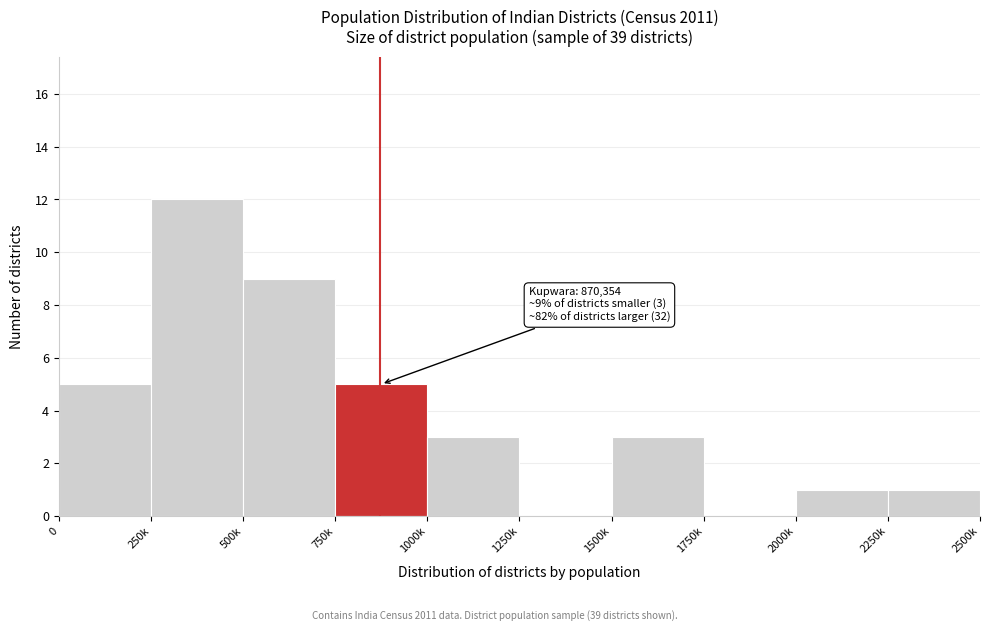

Reading right to left, what are all the values shown in this chart?

2250k=1	2000k=1	1750k=0	1500k=3	1250k=0	1000k=3	750k=5	500k=9	250k=12	0=5